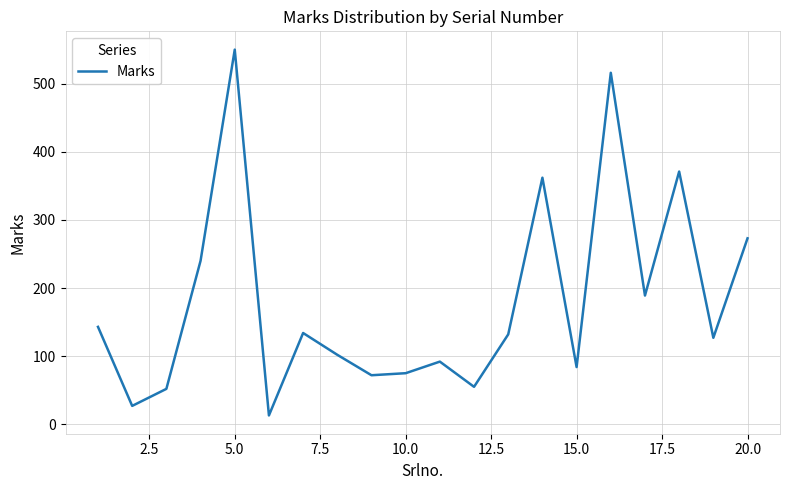

What is the difference between the maximum and minimum values?

537